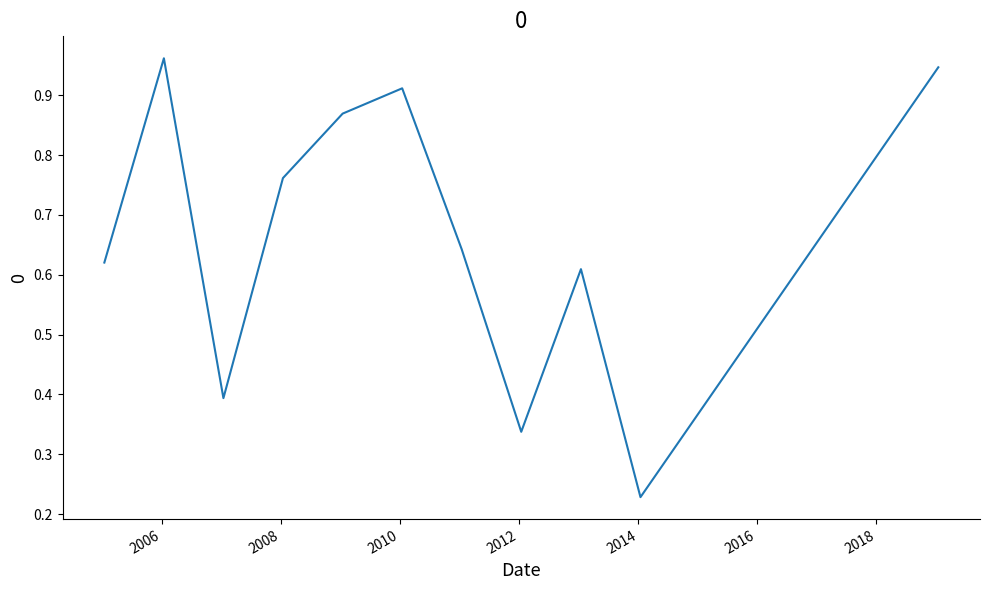

How many lines are shown in the chart?

1